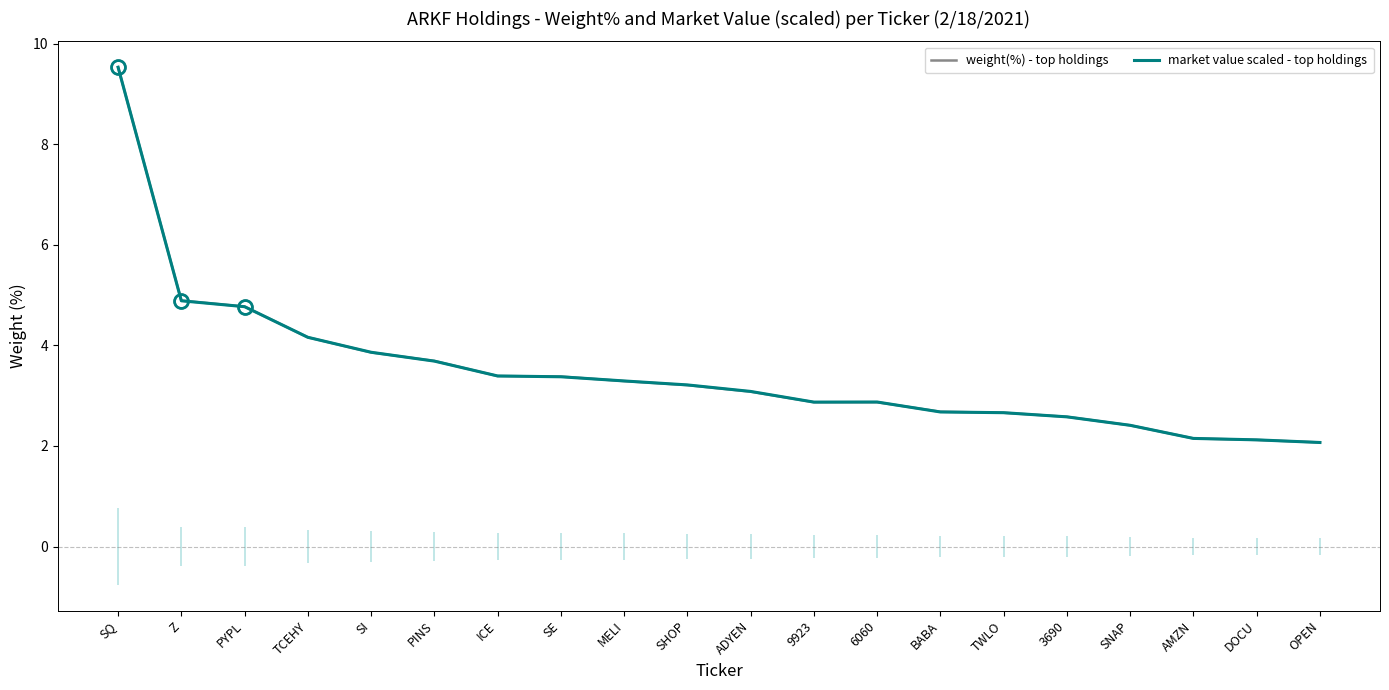

Which series has the widest spread of values?

market value scaled - top holdings